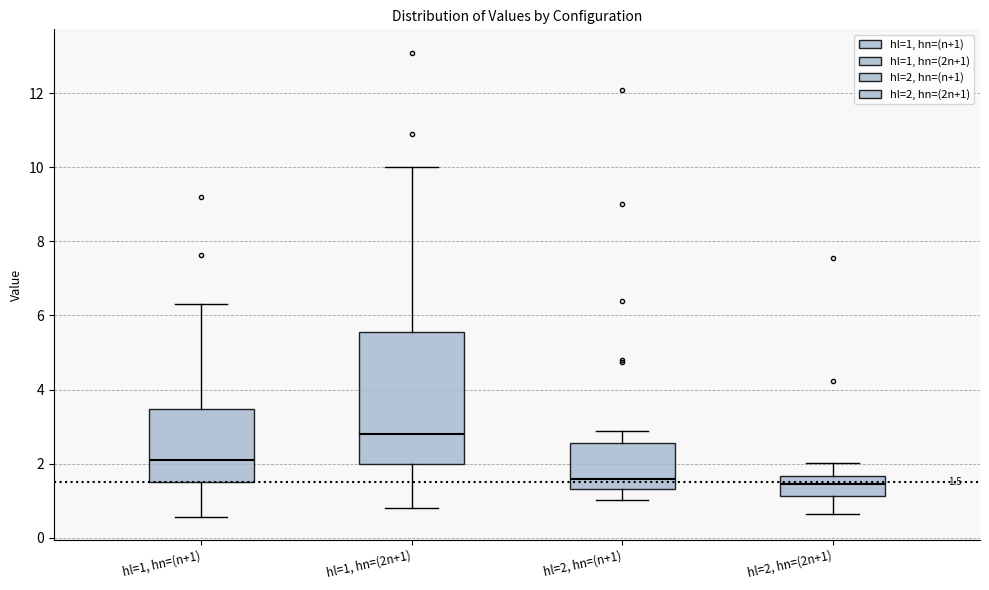

Which box has the highest median line?

hl=1, hn=(2n+1)